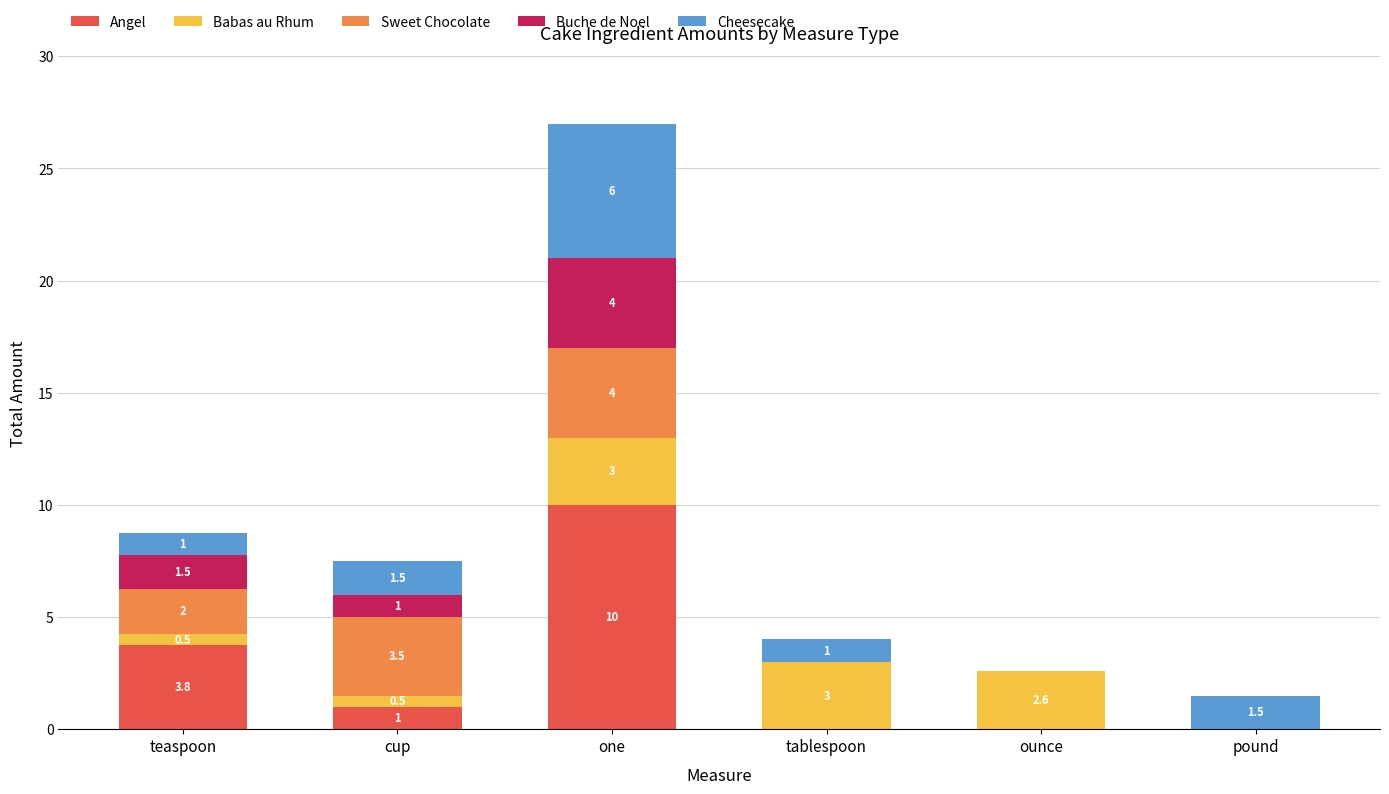

What are all the series names shown in the legend?

Angel, Babas au Rhum, Sweet Chocolate, Buche de Noel, Cheesecake